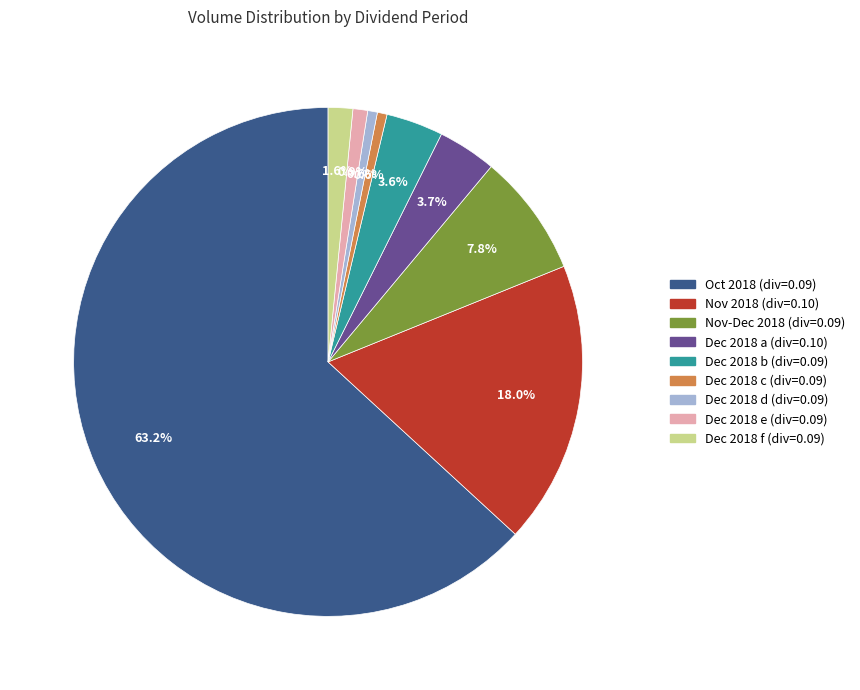

Is there a majority slice in this chart?

Yes